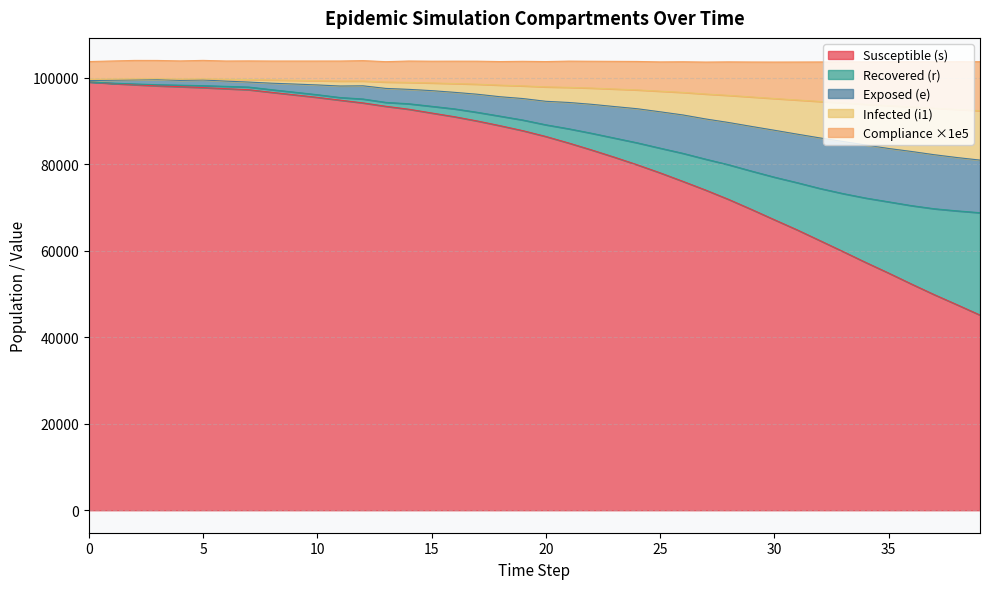

Is it true that r equals 43420 at 13?

False